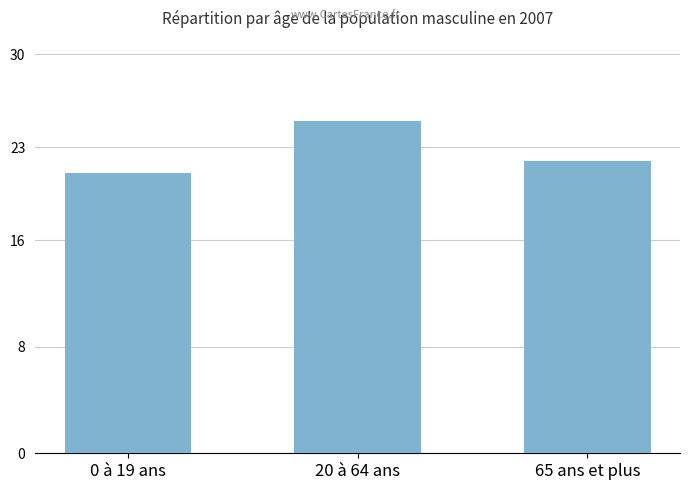

True or false: the data shows 21.9 at 65 ans et plus.

True